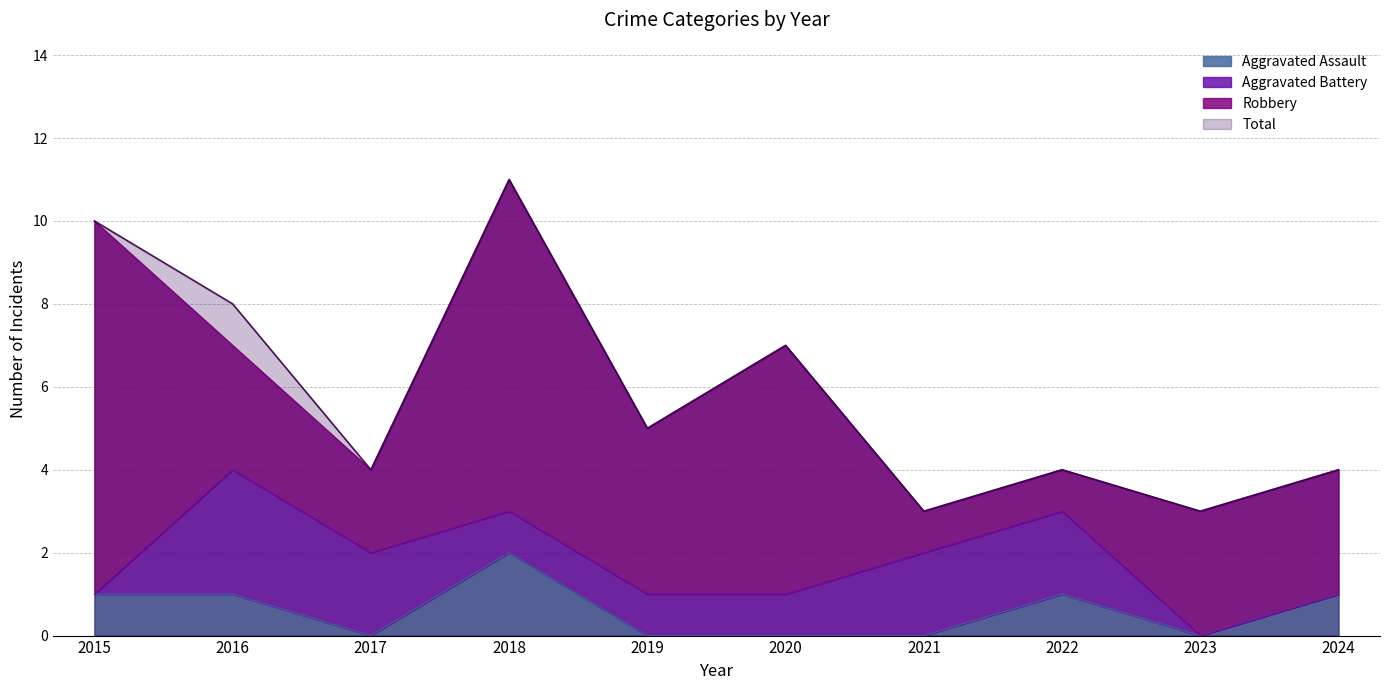

Which series has the widest spread of values?

Total